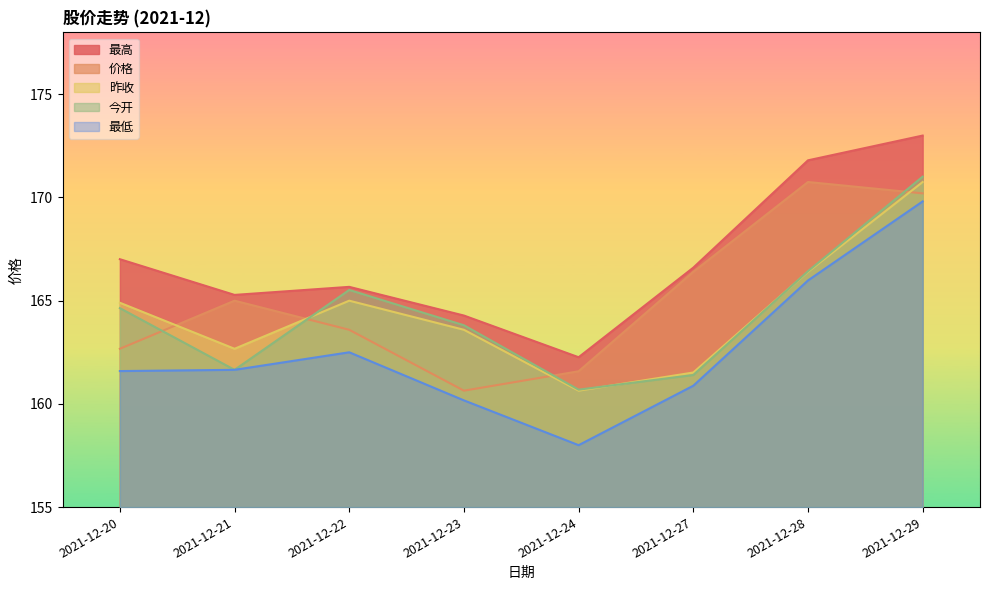

Which series has the largest range (max minus min)?

最低